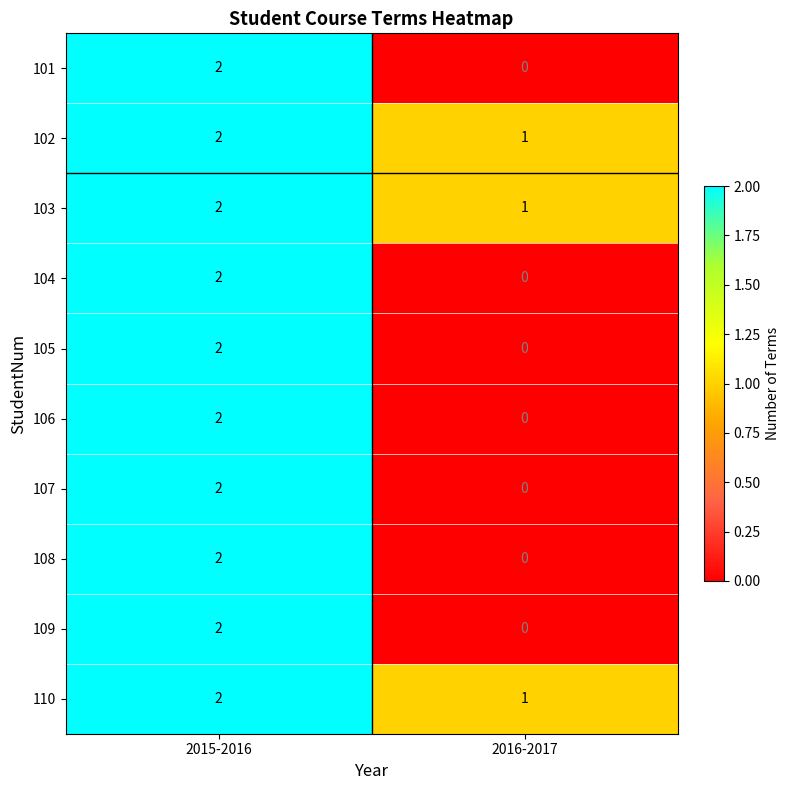

The 107 series shows 2 at 2015-2016. True or false?

True